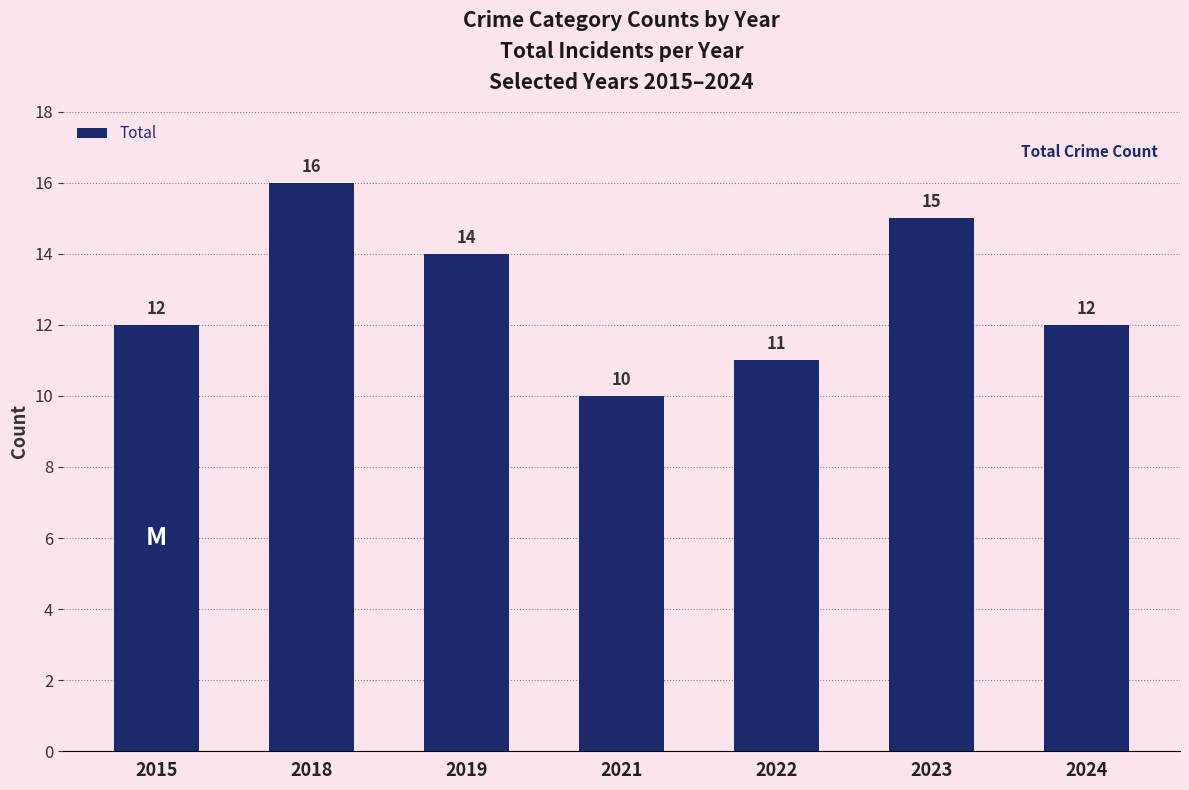

Reading left to right, what are all the values shown in this chart?

12	16	14	10	11	15	12